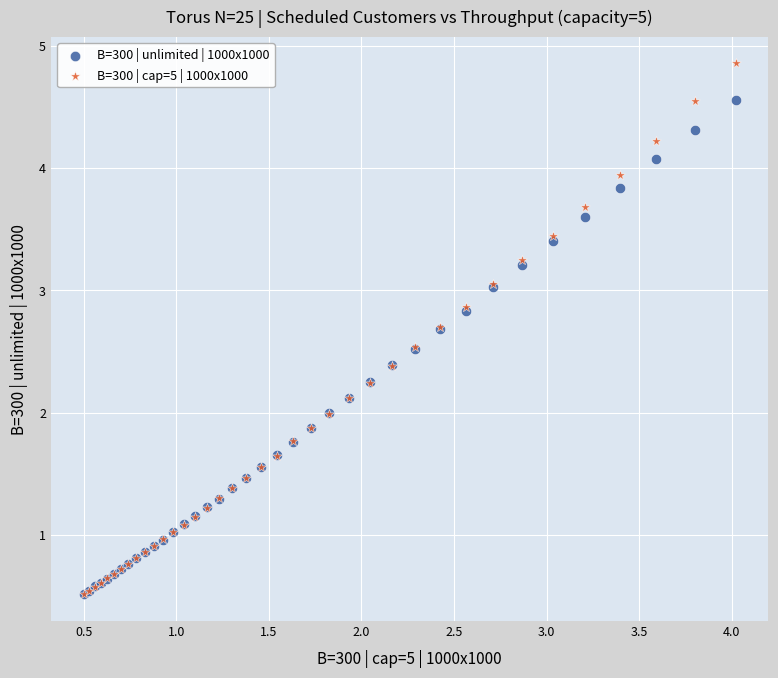

What are all the series names shown in the legend?

B=300 | unlimited | 1000x1000, B=300 | cap=5 | 1000x1000